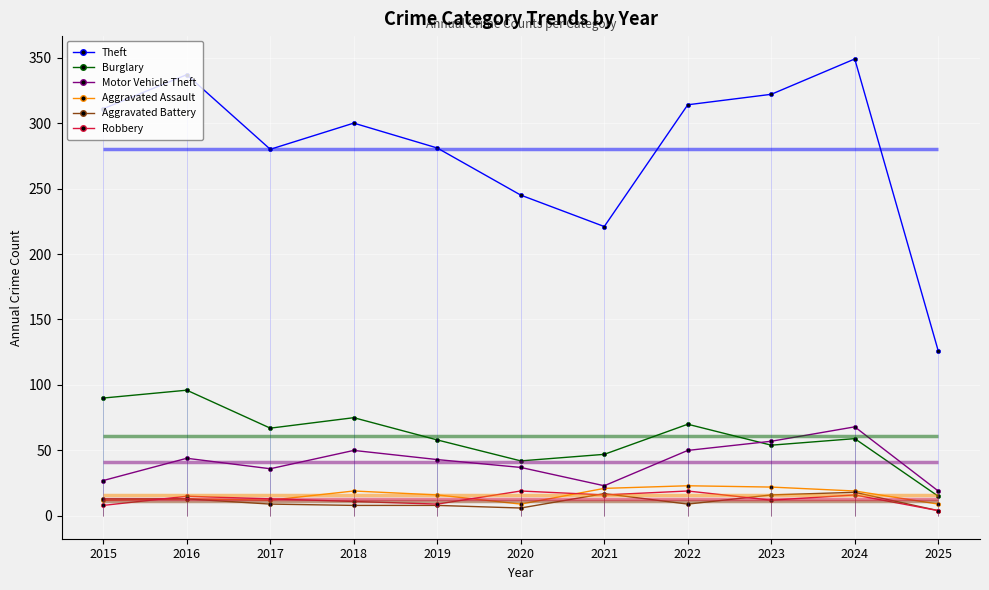

Which series changed the most between 2018 and 2021?

Theft